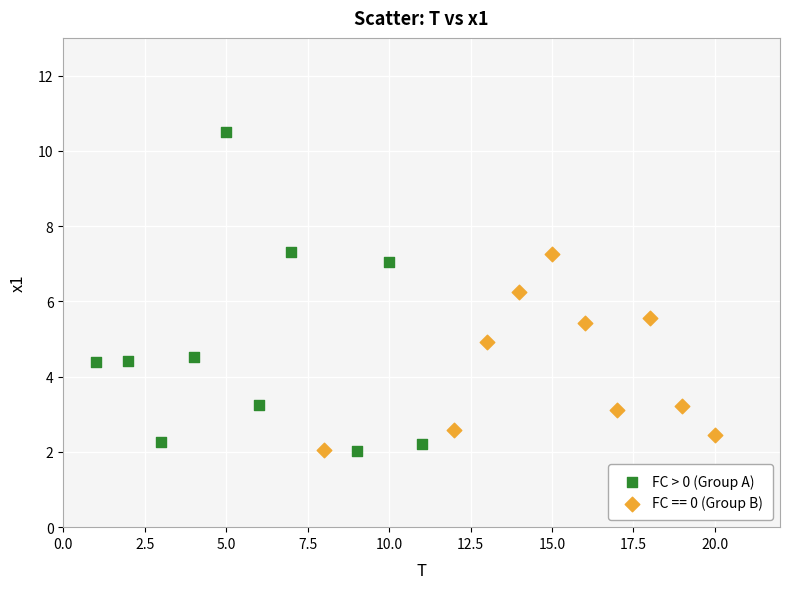

Which series has the largest Y range (max minus min)?

FC > 0 (Group A)